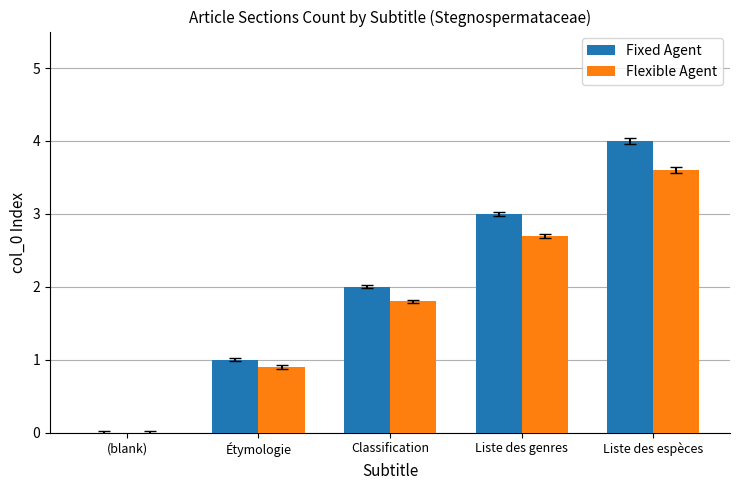

Which series changed the most between Classification and Liste des genres?

Fixed Agent